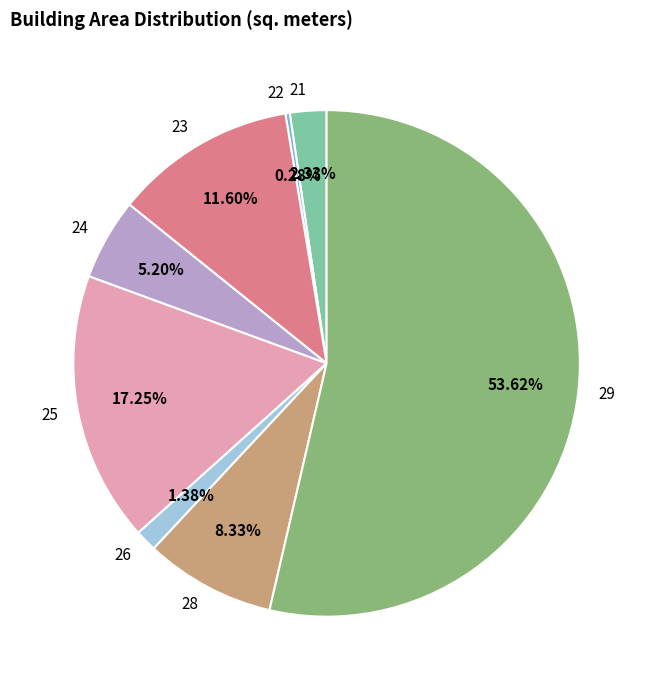

To the nearest percent, what portion does 26 represent?

1%